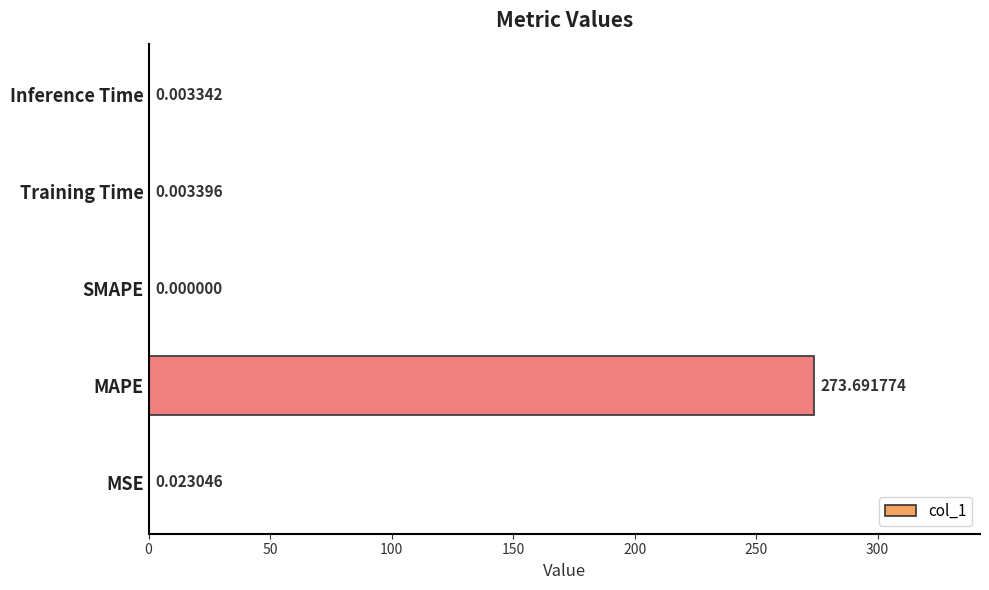

Are the bars grouped side by side (vs. stacked)?

No